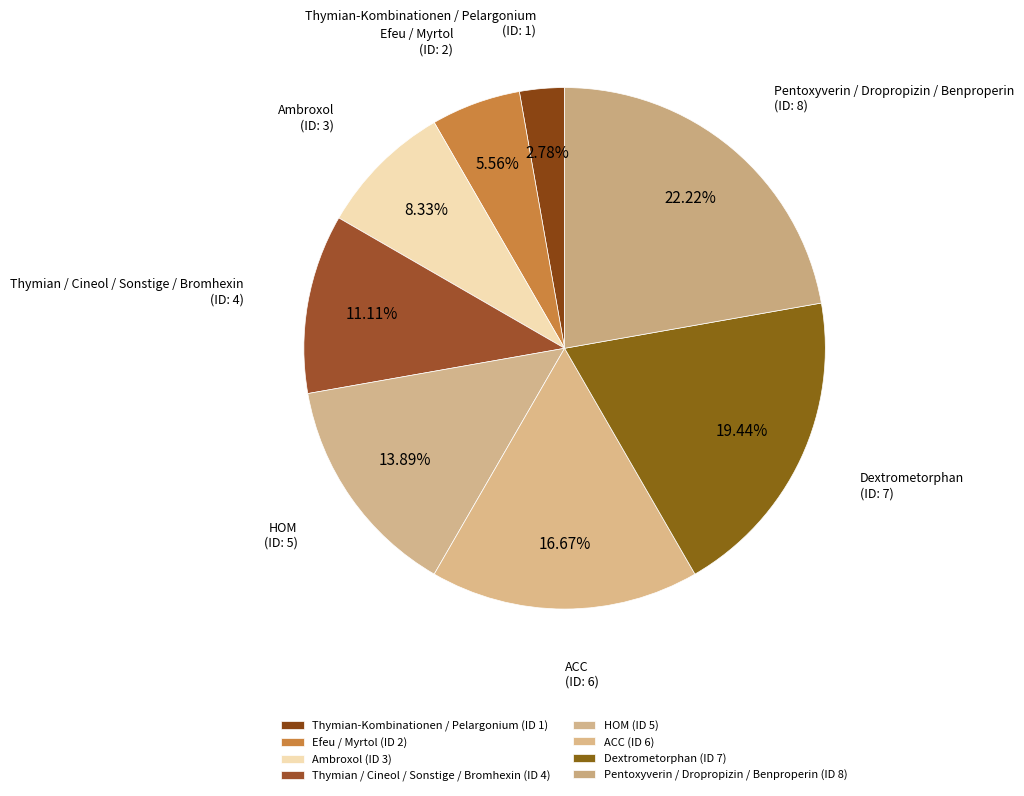

To the nearest percent, what portion does Ambroxol represent?

8%